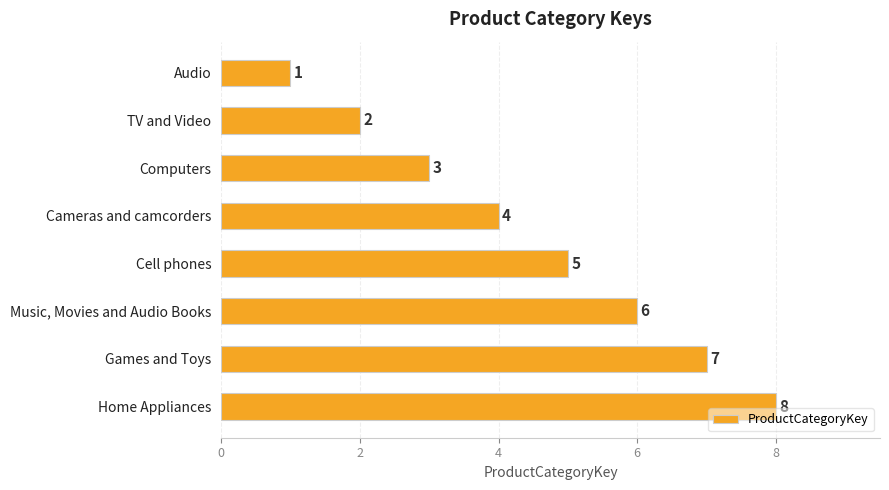

How many values are between 3 and 7?

5